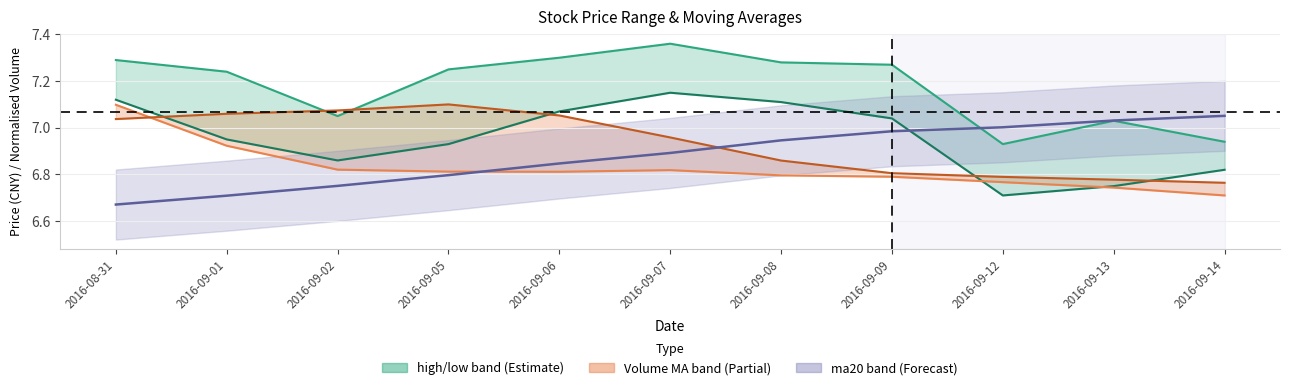

True or false: high and low intersect in this chart.

False